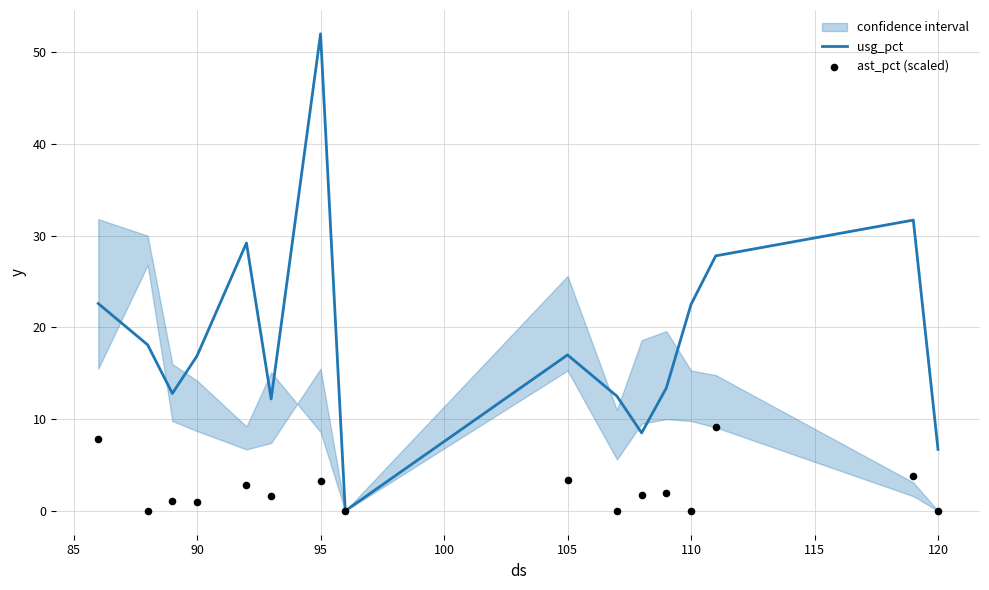

What are all the series names shown in the legend?

usg_pct, ast_pct (scaled)